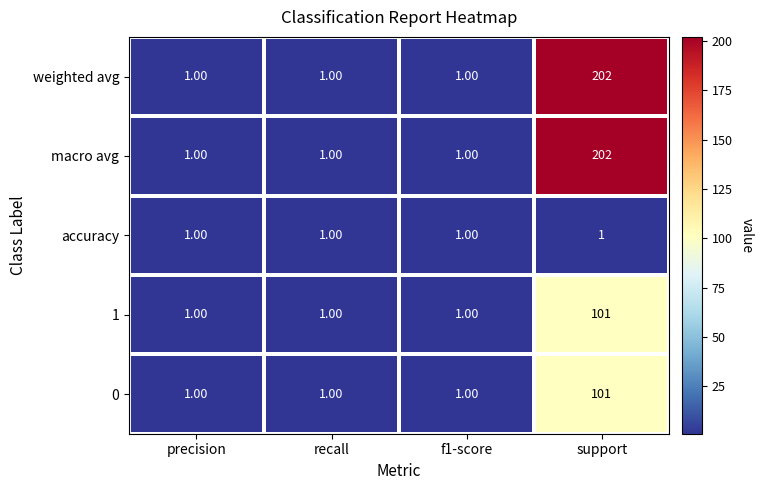

How many categories are shown in the chart?

4